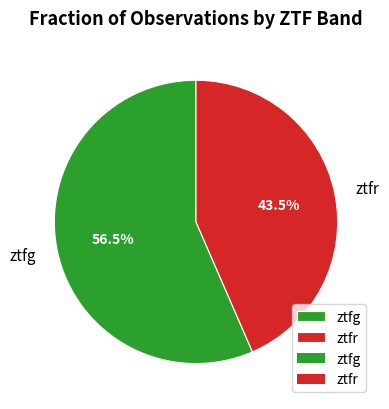

Between ztfr and ztfg, which is larger?

ztfg